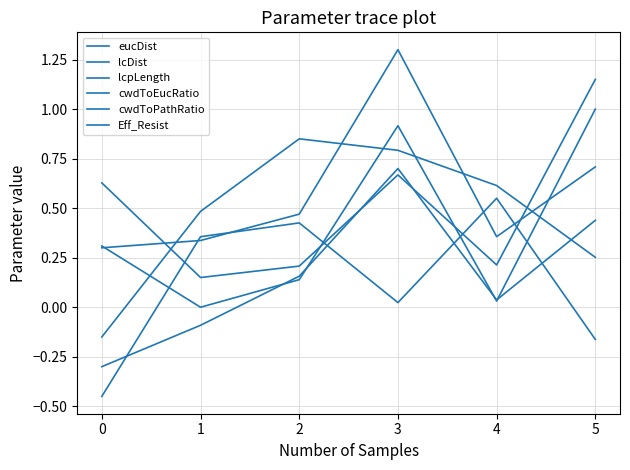

What is the smallest value displayed?

-0.4